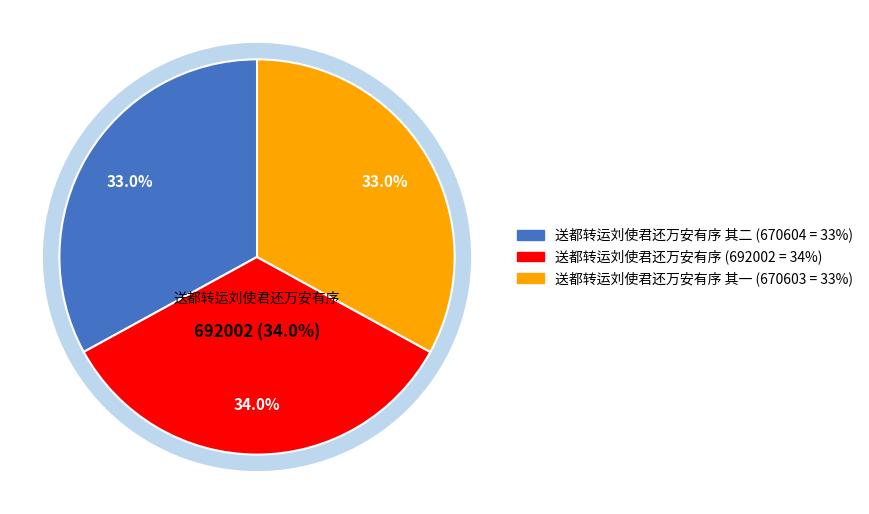

What is the total percentage of 送都转运刘使君还万安有序 and 送都转运刘使君还万安有序 其二?

67.0%